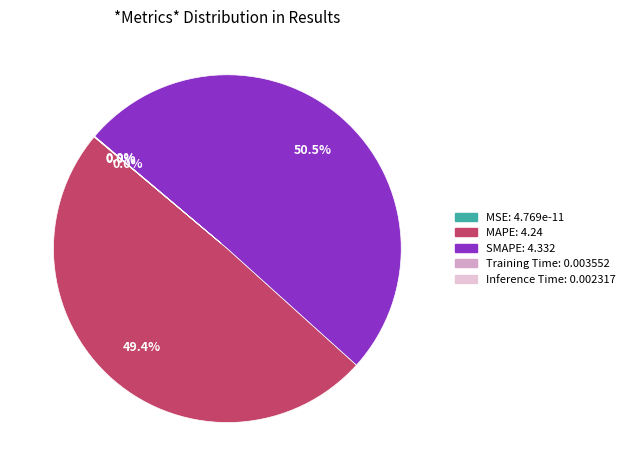

Which has a higher value, Training Time or Inference Time?

Training Time